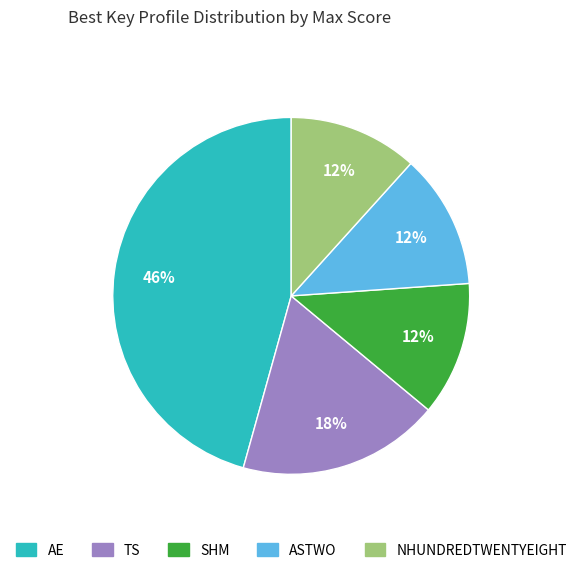

Count the number of slices in the pie.

5